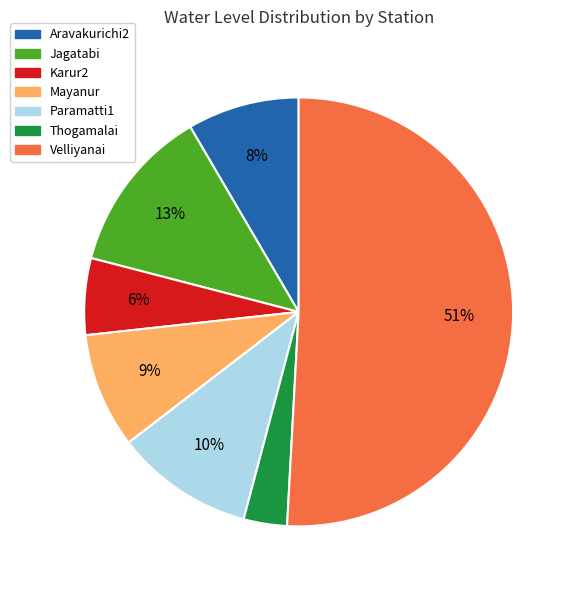

Is the sum of Paramatti1 and Jagatabi greater than half?

No